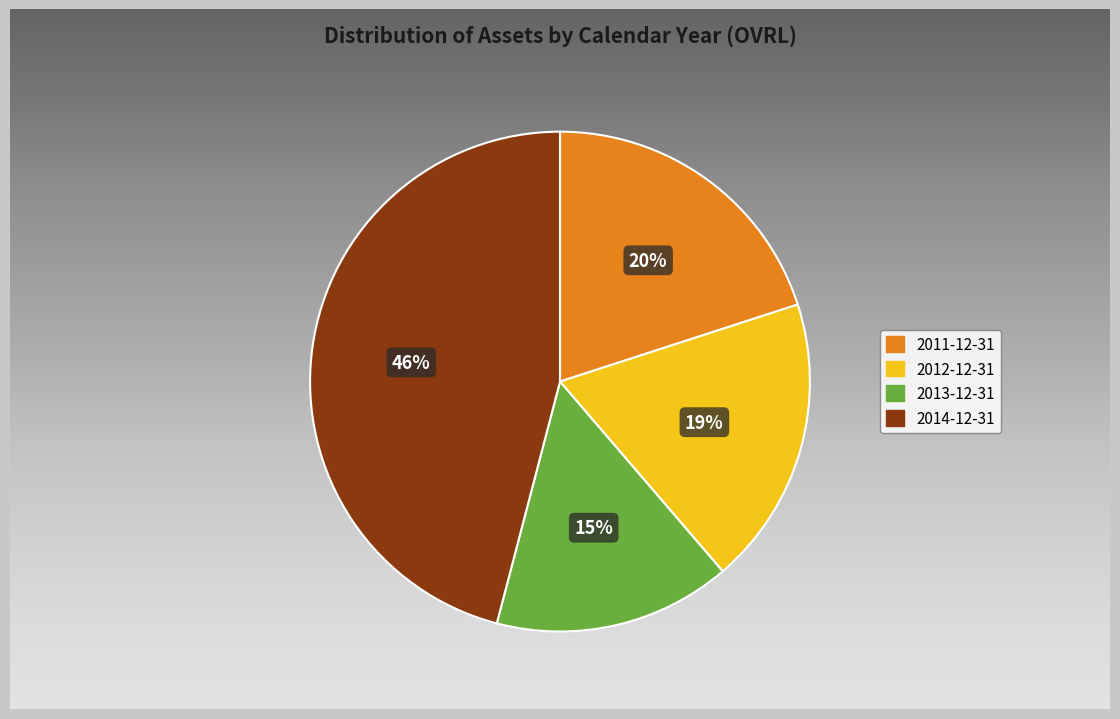

Rank the categories by value from highest to lowest.

2014-12-31, 2011-12-31, 2012-12-31, 2013-12-31